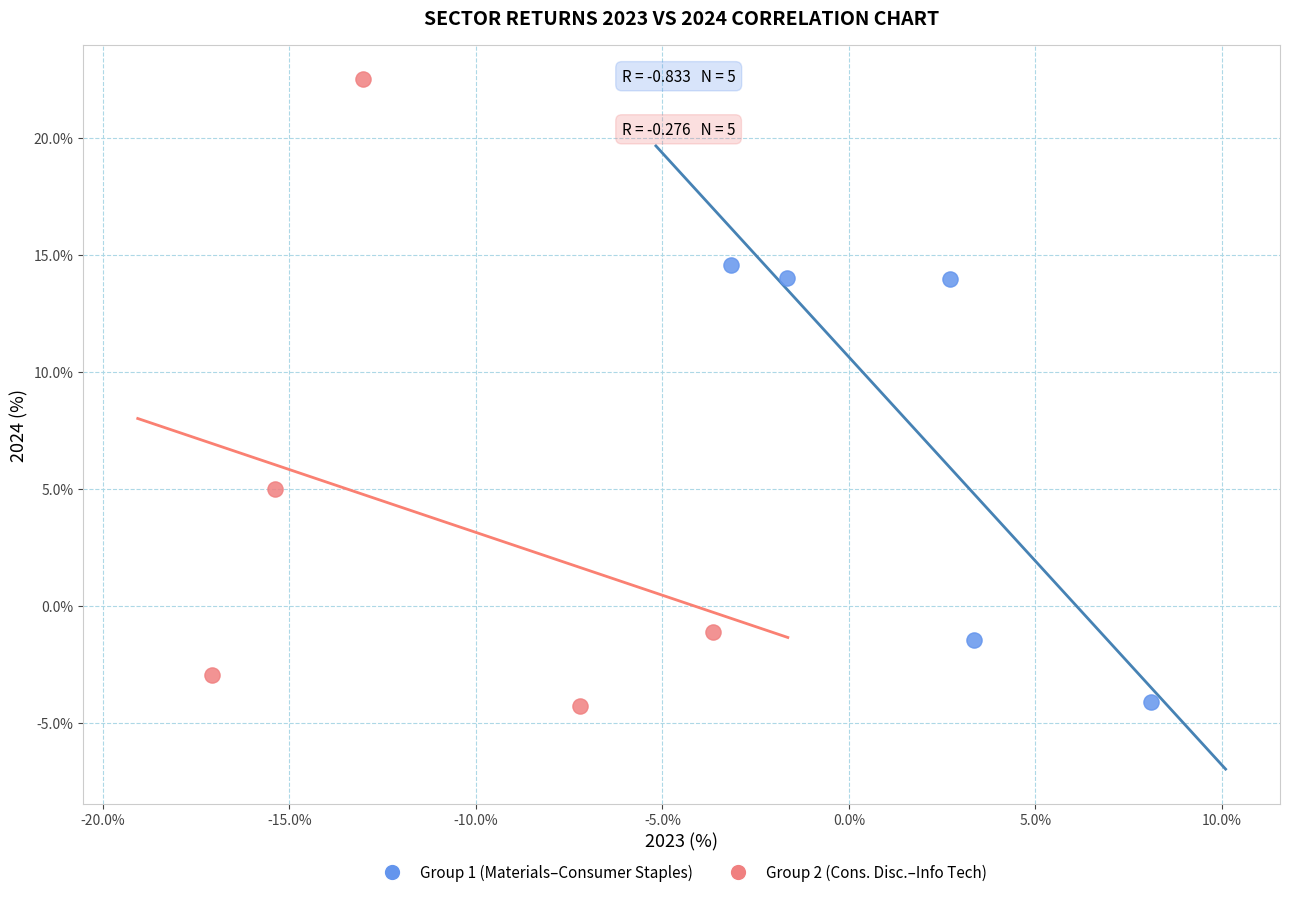

Which series has the largest Y range (max minus min)?

Group 2 (Cons. Disc.–Info Tech)